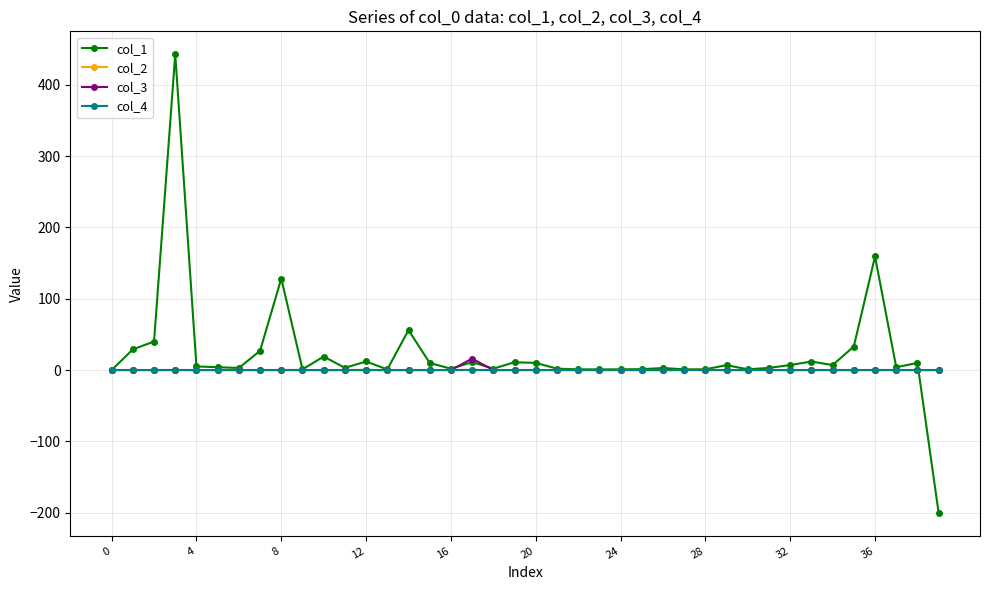

Which series ends up on top after the final intersection of col_1 and col_3?

col_3